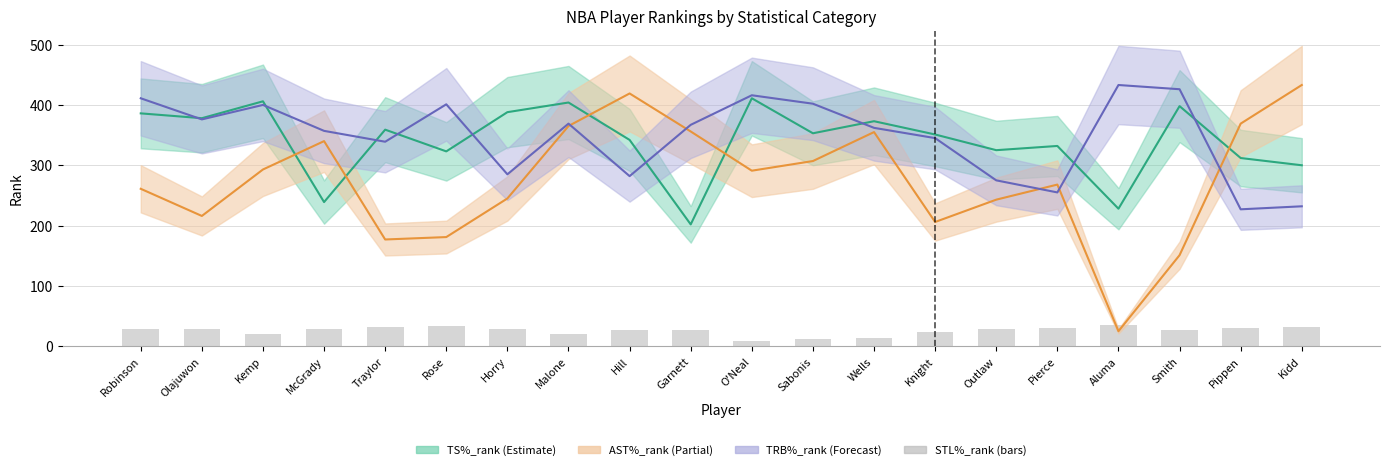

What position from the right is McGrady?

17